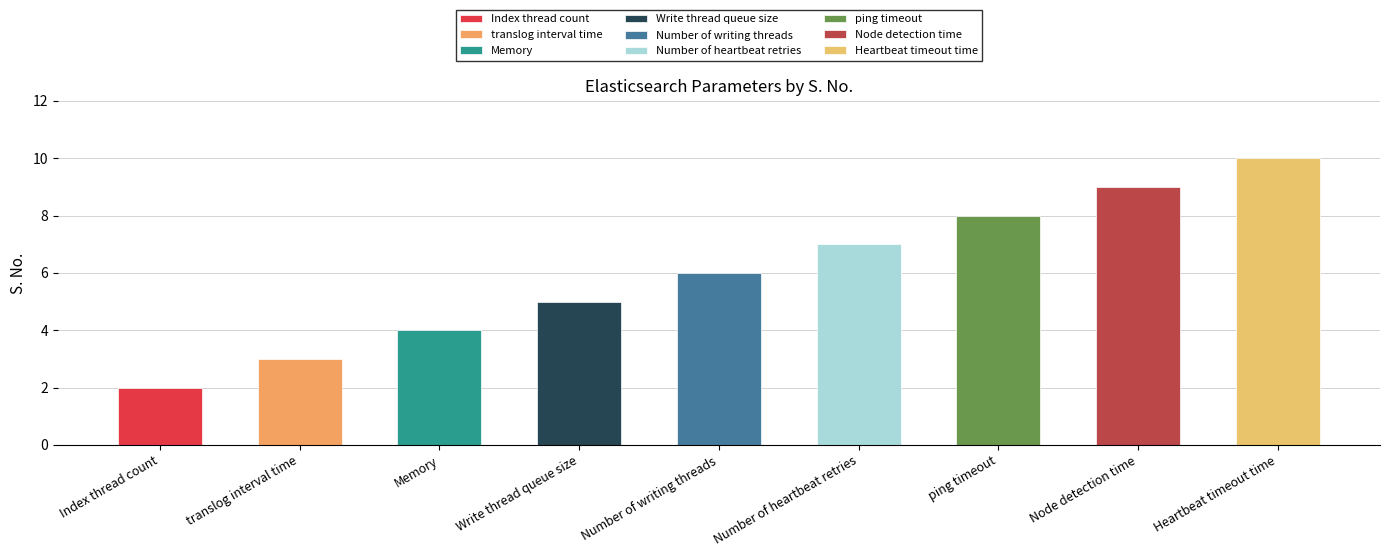

List the labels in order of value, smallest first.

Index thread count, translog interval time, Memory, Write thread queue size, Number of writing threads, Number of heartbeat retries, ping timeout, Node detection time, Heartbeat timeout time